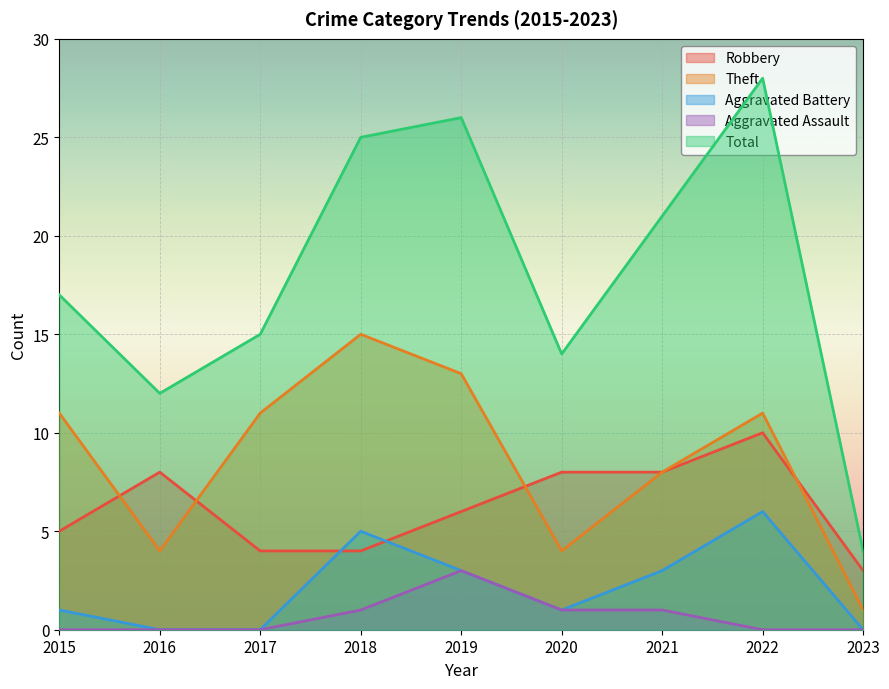

What is the difference between the maximum and minimum values in the Total series?

24